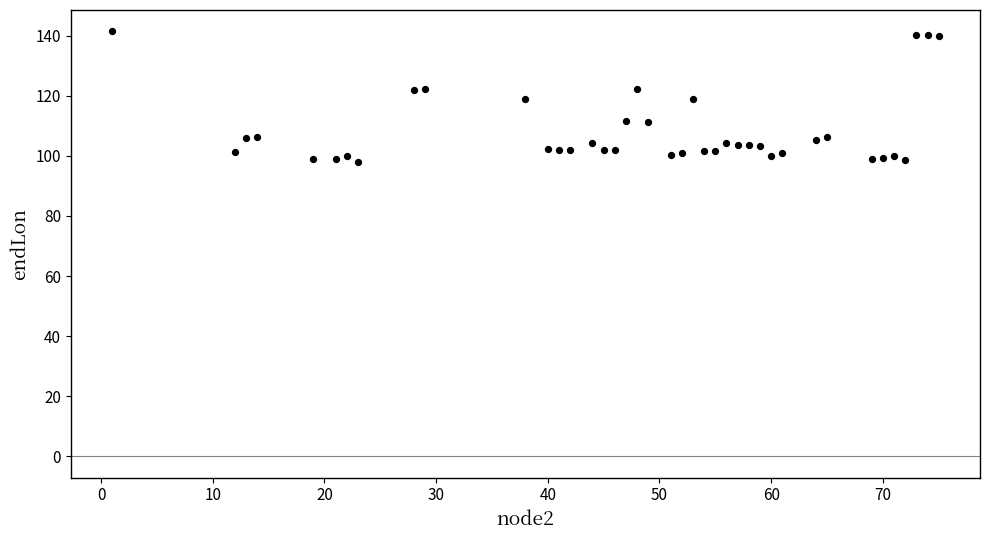

What is the range of Y values (max minus min)?

43.4